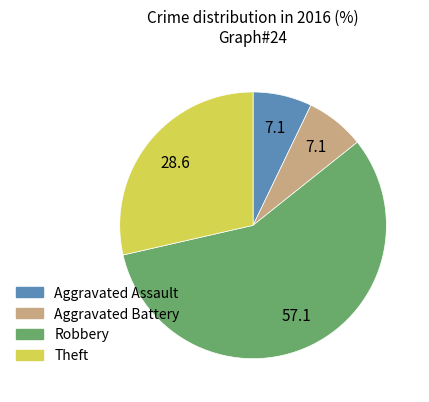

How many slices are in this pie chart?

4